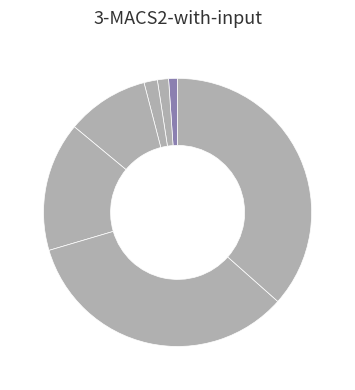

What is the smallest slice in the pie chart?

4